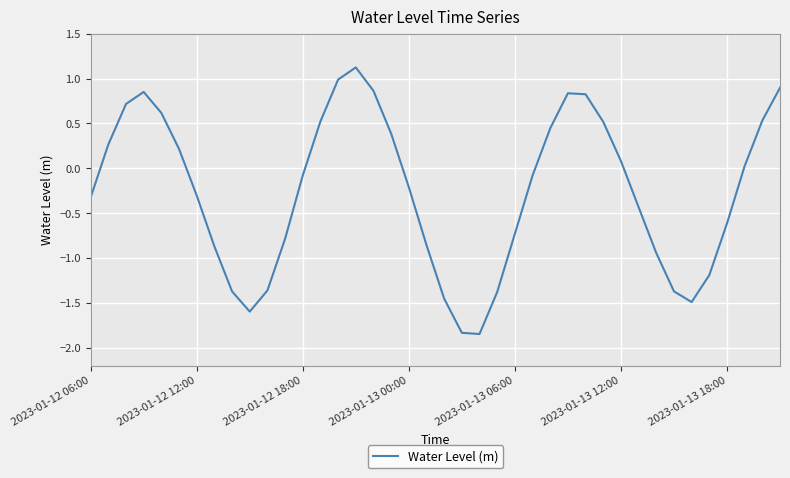

What is the sum of all values?

-10.4